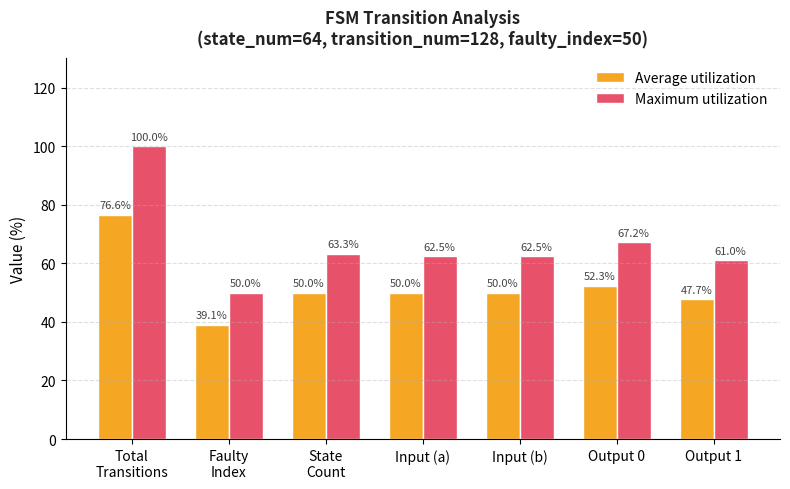

Reading left to right, what are all the values shown in this chart?

Average utilization: Total
Transitions=76.6	Faulty
Index=39.1	State
Count=50.0	Input (a)=50.0	Input (b)=50.0	Output 0=52.3	Output 1=47.7
Maximum utilization: Total
Transitions=100.0	Faulty
Index=50.0	State
Count=63.3	Input (a)=62.5	Input (b)=62.5	Output 0=67.2	Output 1=61.0